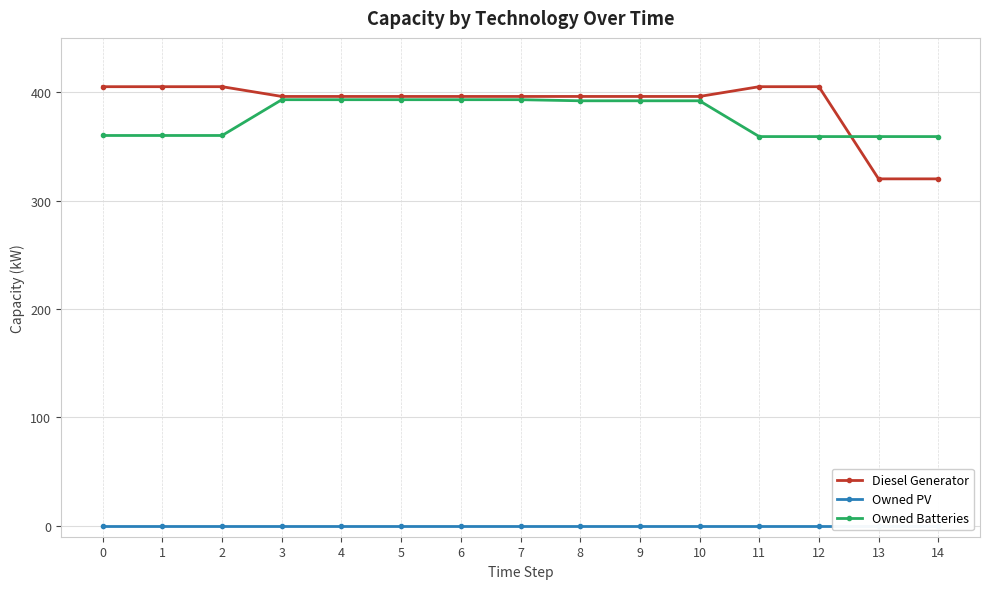

Is this an area chart (filled region under the line)?

No